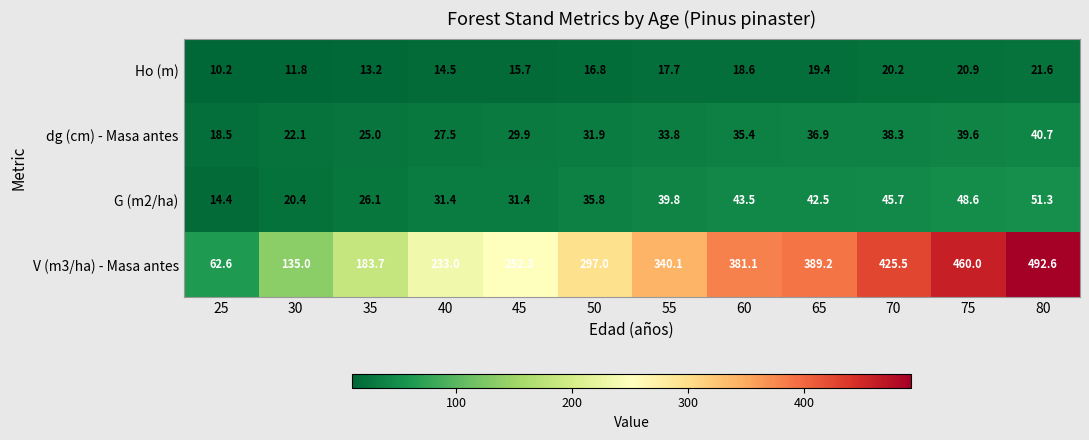

Count the number of data series in this chart.

4